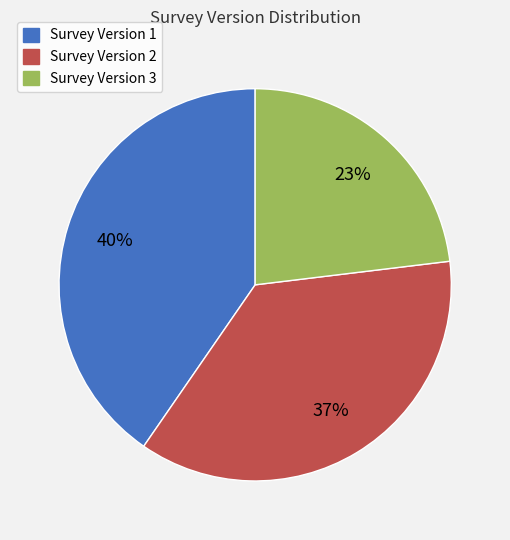

To the nearest percent, what is the average slice percentage?

33%